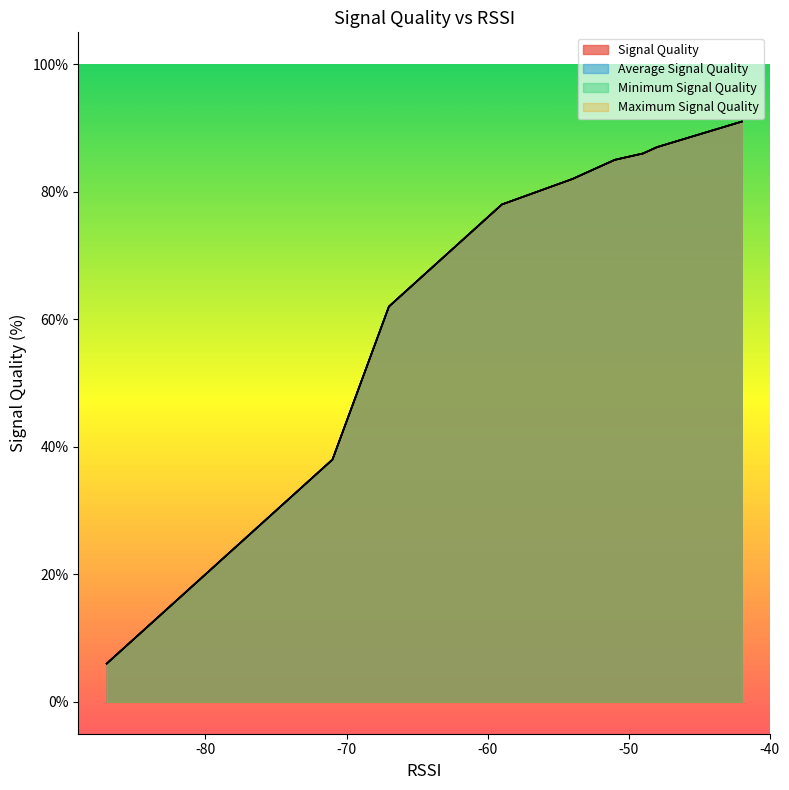

What are all the series names shown in the legend?

Signal Quality, Average Signal Quality, Minimum Signal Quality, Maximum Signal Quality